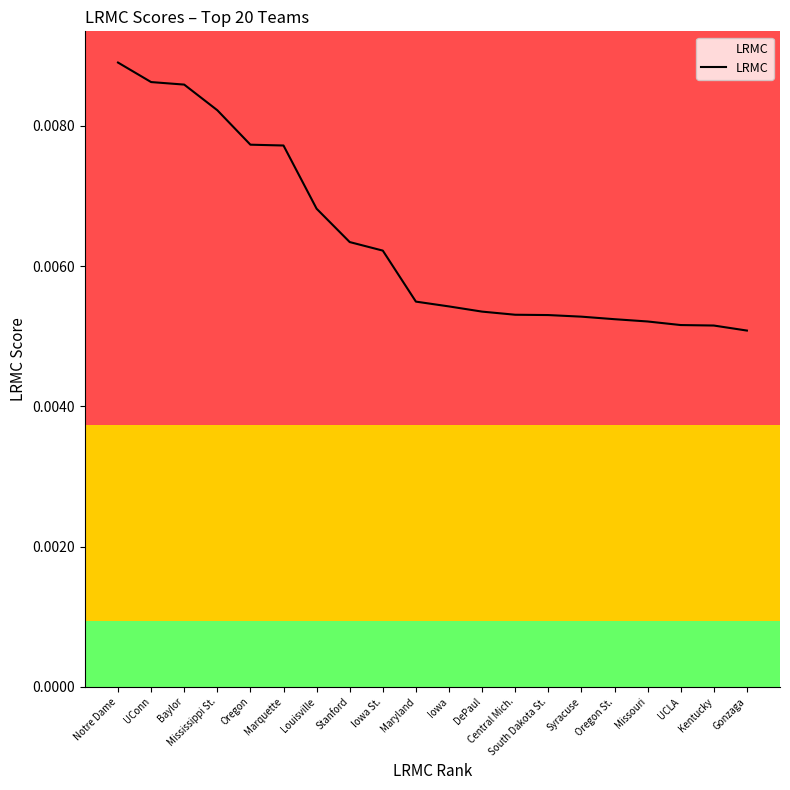

What position from the right is Iowa?

10